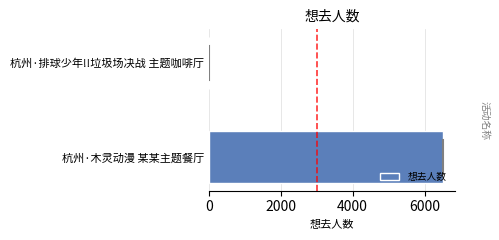

Reading bottom to top, list all the values displayed in this chart.

杭州·木灵动漫 某某主题餐厅=6521	杭州·排球少年!!垃圾场决战 主题咖啡厅=0